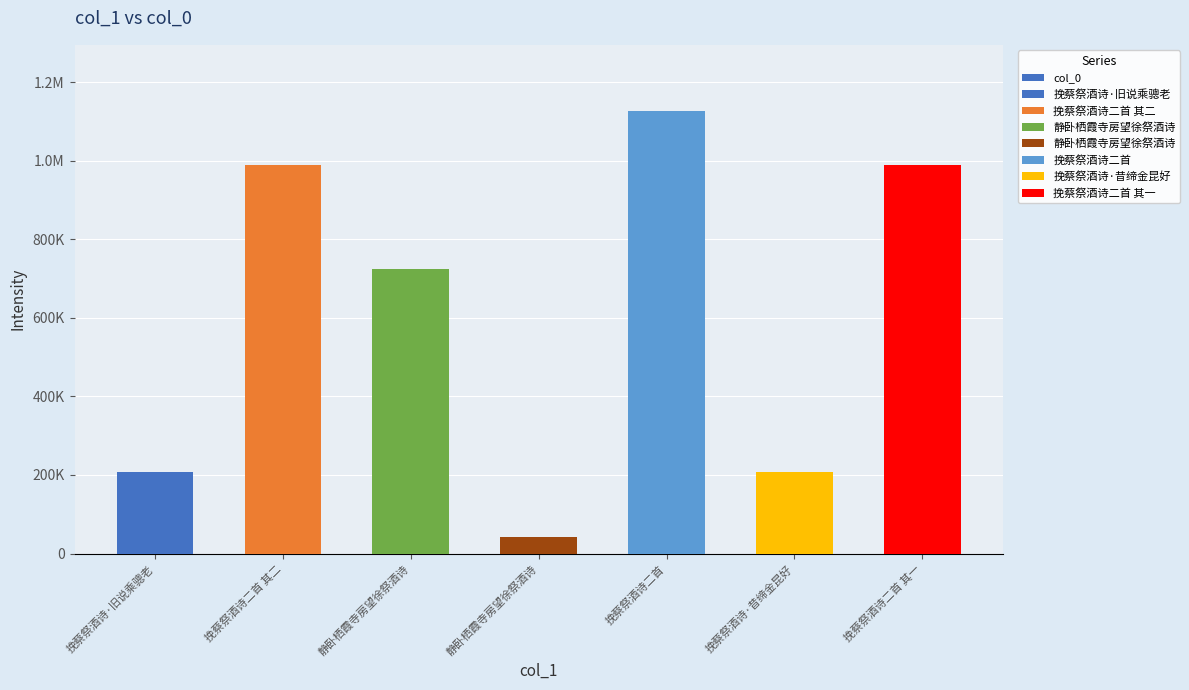

What is the ratio of the value at 静卧栖霞寺房望徐祭酒诗 to the value at 挽蔡祭酒诗·旧说乘骢老?

3.5